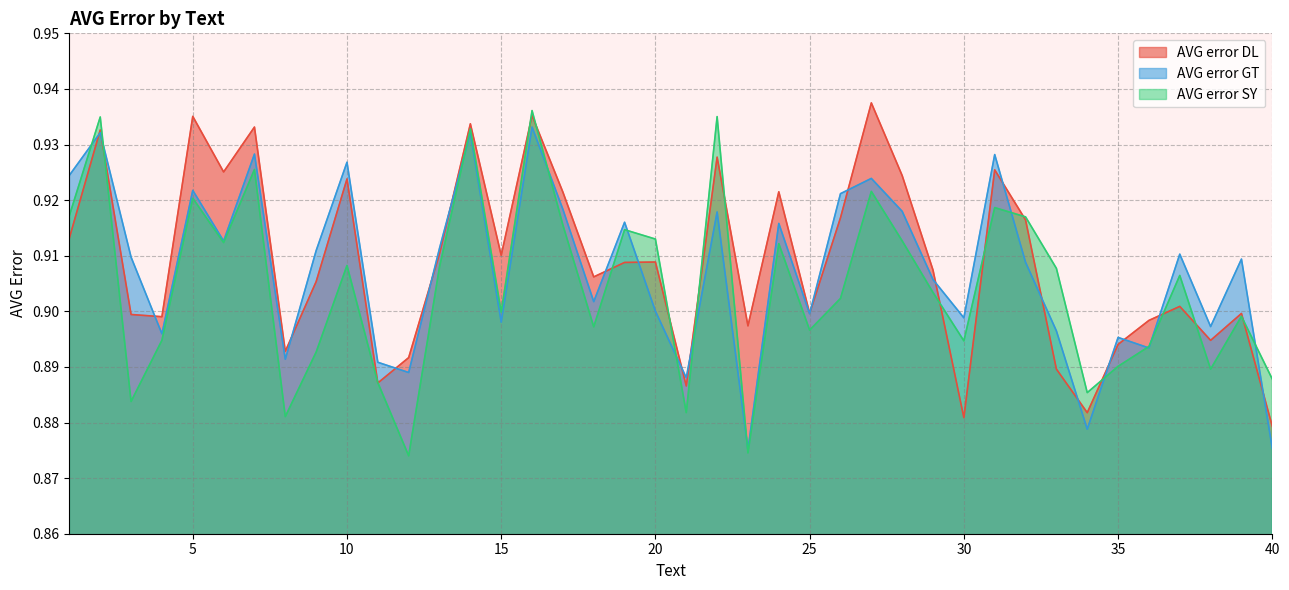

Reading left to right, what are all the values shown in this chart?

AVG error DL: 1=0.9	2=0.9	3=0.9	4=0.9	5=0.9	6=0.9	7=0.9	8=0.9	9=0.9	10=0.9	11=0.9	12=0.9	13=0.9	14=0.9	15=0.9	16=0.9	17=0.9	18=0.9	19=0.9	20=0.9	21=0.9	22=0.9	23=0.9	24=0.9	25=0.9	26=0.9	27=0.9	28=0.9	29=0.9	30=0.9	31=0.9	32=0.9	33=0.9	34=0.9	35=0.9	36=0.9	37=0.9	38=0.9	39=0.9	40=0.9
AVG error GT: 1=0.9	2=0.9	3=0.9	4=0.9	5=0.9	6=0.9	7=0.9	8=0.9	9=0.9	10=0.9	11=0.9	12=0.9	13=0.9	14=0.9	15=0.9	16=0.9	17=0.9	18=0.9	19=0.9	20=0.9	21=0.9	22=0.9	23=0.9	24=0.9	25=0.9	26=0.9	27=0.9	28=0.9	29=0.9	30=0.9	31=0.9	32=0.9	33=0.9	34=0.9	35=0.9	36=0.9	37=0.9	38=0.9	39=0.9	40=0.9
AVG error SY: 1=0.9	2=0.9	3=0.9	4=0.9	5=0.9	6=0.9	7=0.9	8=0.9	9=0.9	10=0.9	11=0.9	12=0.9	13=0.9	14=0.9	15=0.9	16=0.9	17=0.9	18=0.9	19=0.9	20=0.9	21=0.9	22=0.9	23=0.9	24=0.9	25=0.9	26=0.9	27=0.9	28=0.9	29=0.9	30=0.9	31=0.9	32=0.9	33=0.9	34=0.9	35=0.9	36=0.9	37=0.9	38=0.9	39=0.9	40=0.9